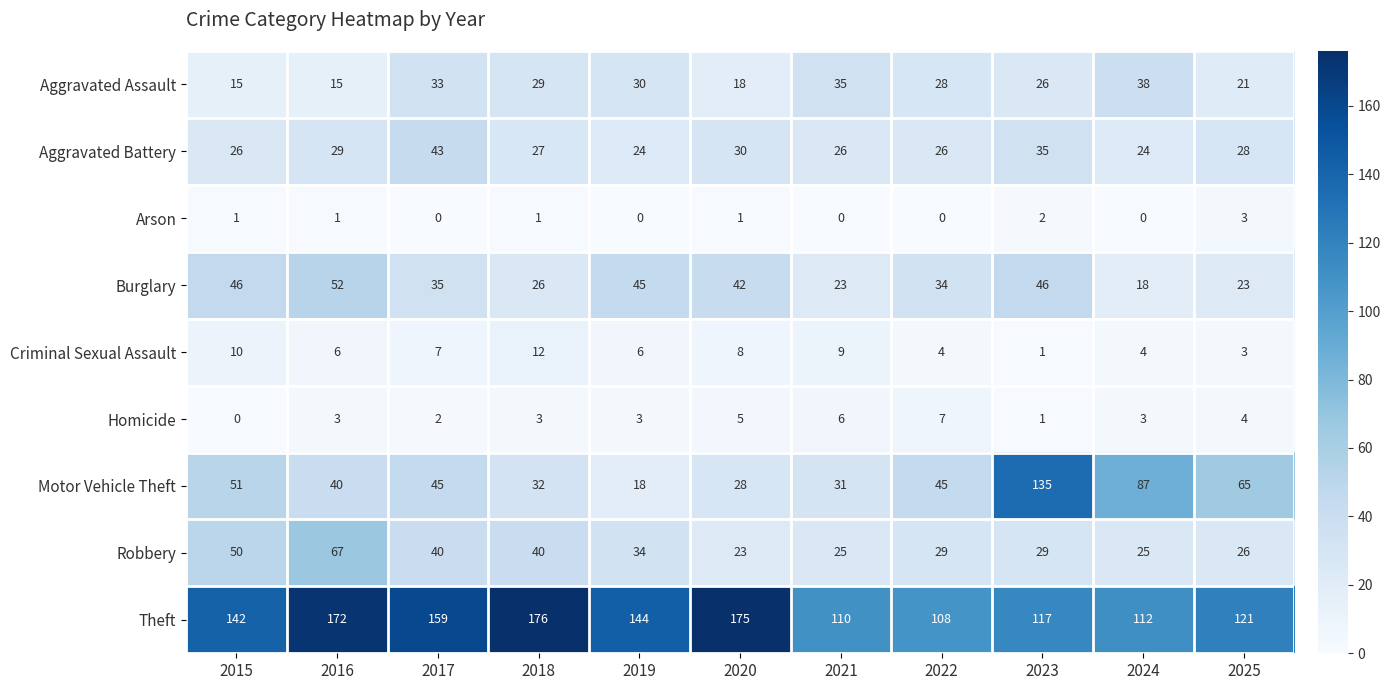

At how many categories does at least one series exceed 70?

11